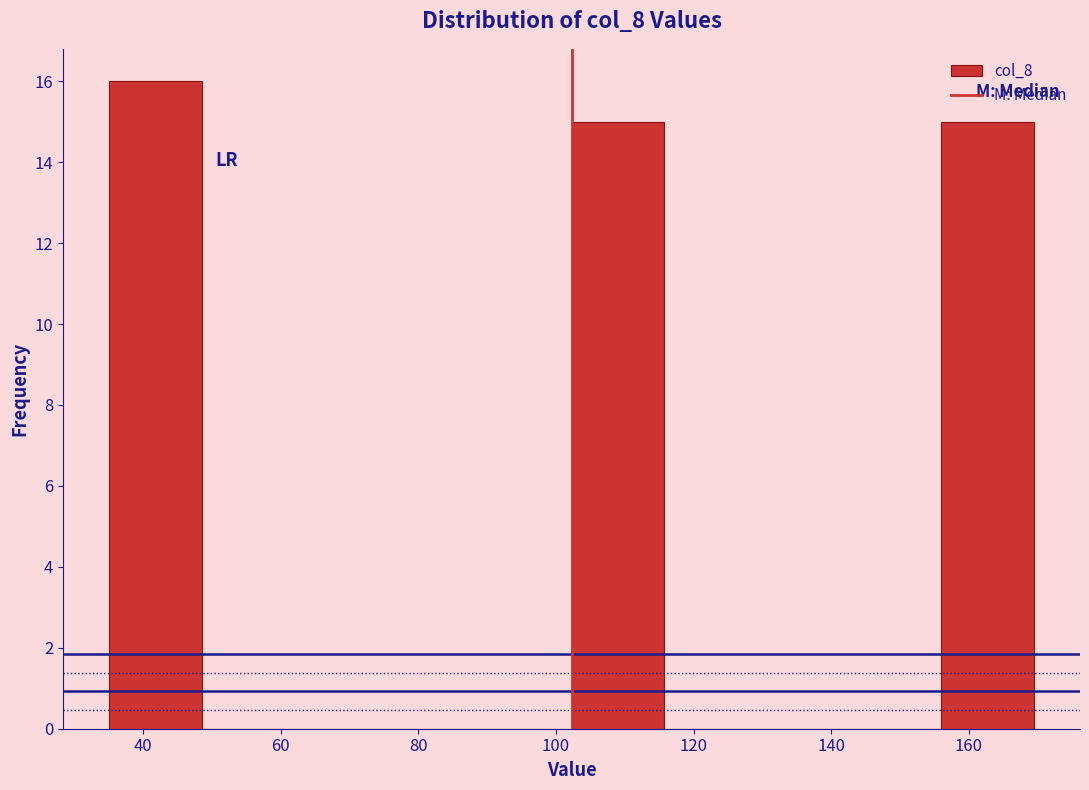

Over which range of the x-axis is the bar tallest?

36 to 48